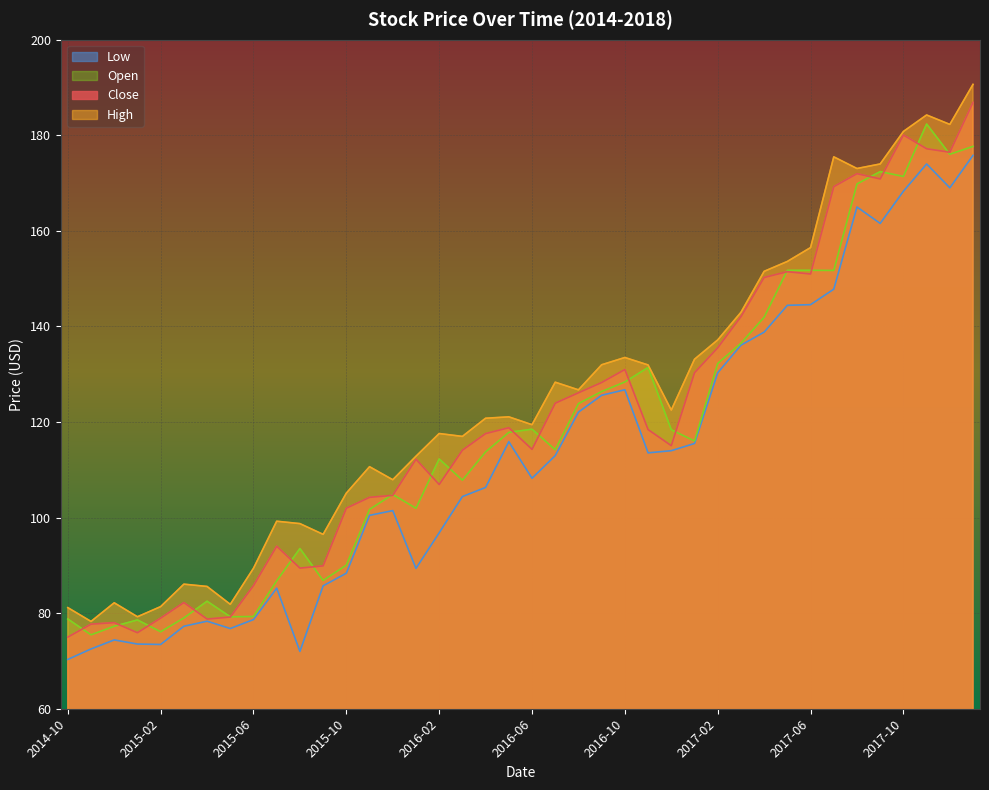

Which series changed the most between 2015-09 and 2016-12?

Open